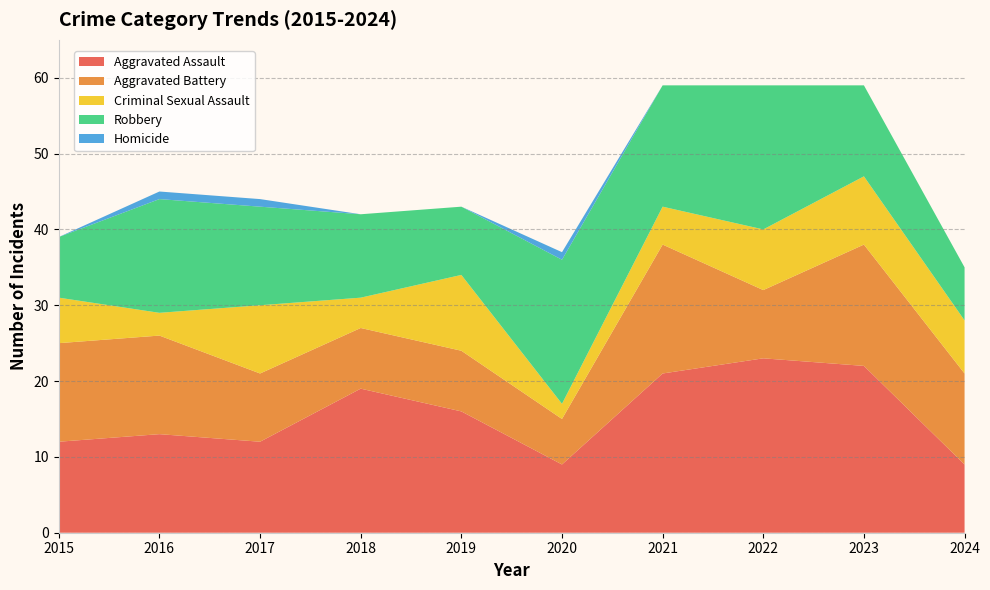

Reading left to right, transcribe all the data shown in this chart.

Aggravated Assault: 2015=12	2016=13	2017=12	2018=19	2019=16	2020=9	2021=21	2022=23	2023=22	2024=9
Aggravated Battery: 2015=13	2016=13	2017=9	2018=8	2019=8	2020=6	2021=17	2022=9	2023=16	2024=12
Criminal Sexual Assault: 2015=6	2016=3	2017=9	2018=4	2019=10	2020=2	2021=5	2022=8	2023=9	2024=7
Robbery: 2015=8	2016=15	2017=13	2018=11	2019=9	2020=19	2021=16	2022=19	2023=12	2024=7
Homicide: 2015=0	2016=1	2017=1	2018=0	2019=0	2020=1	2021=0	2022=0	2023=0	2024=0